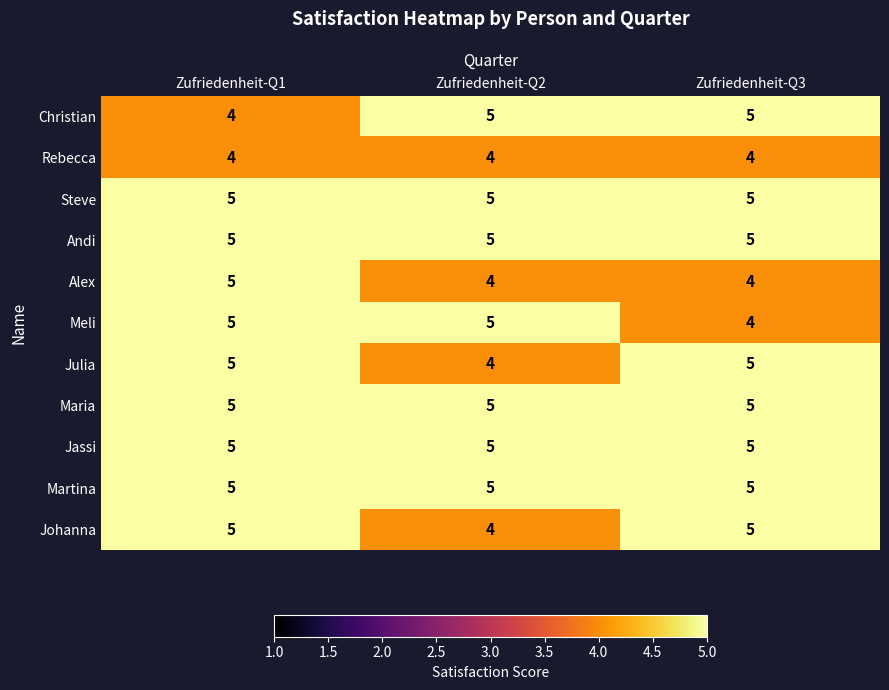

At how many categories does at least one series exceed 4?

3